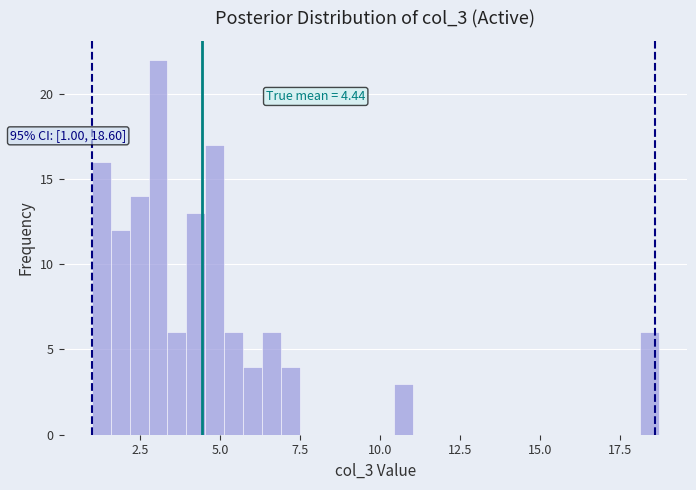

Read against the x-axis, roughly where is the centre of the tallest bar?

3.0